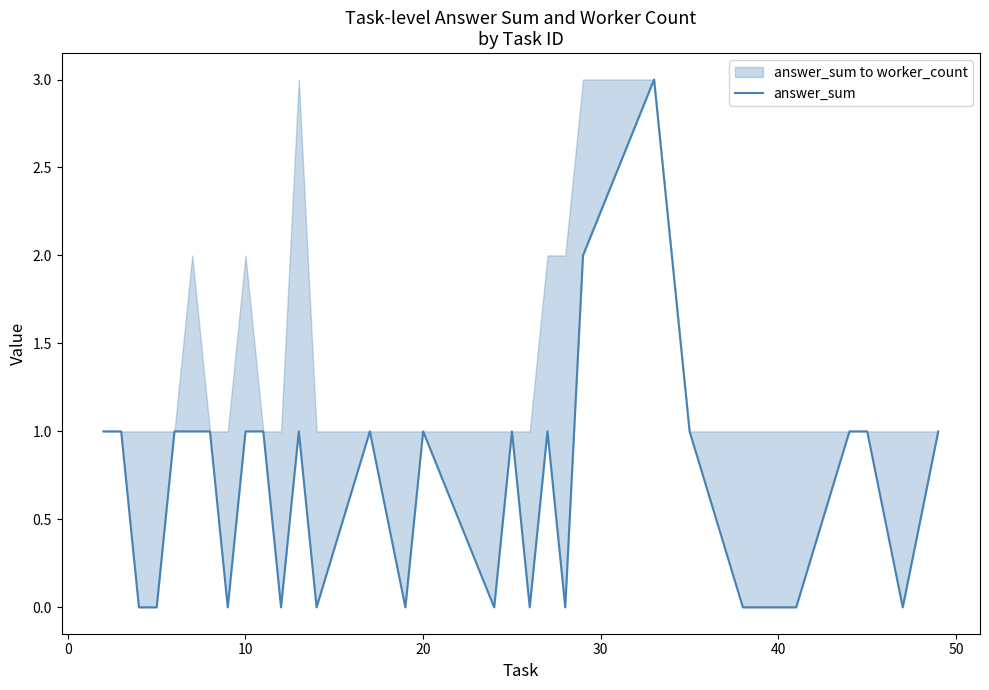

Is this an area chart (filled region under the line)?

No